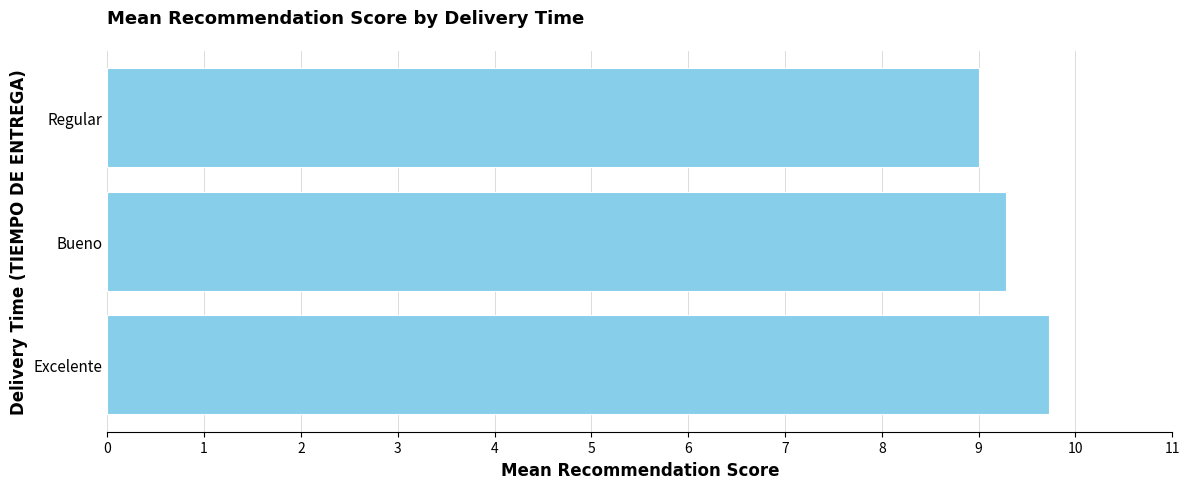

What value does the data have at Regular?

9.0